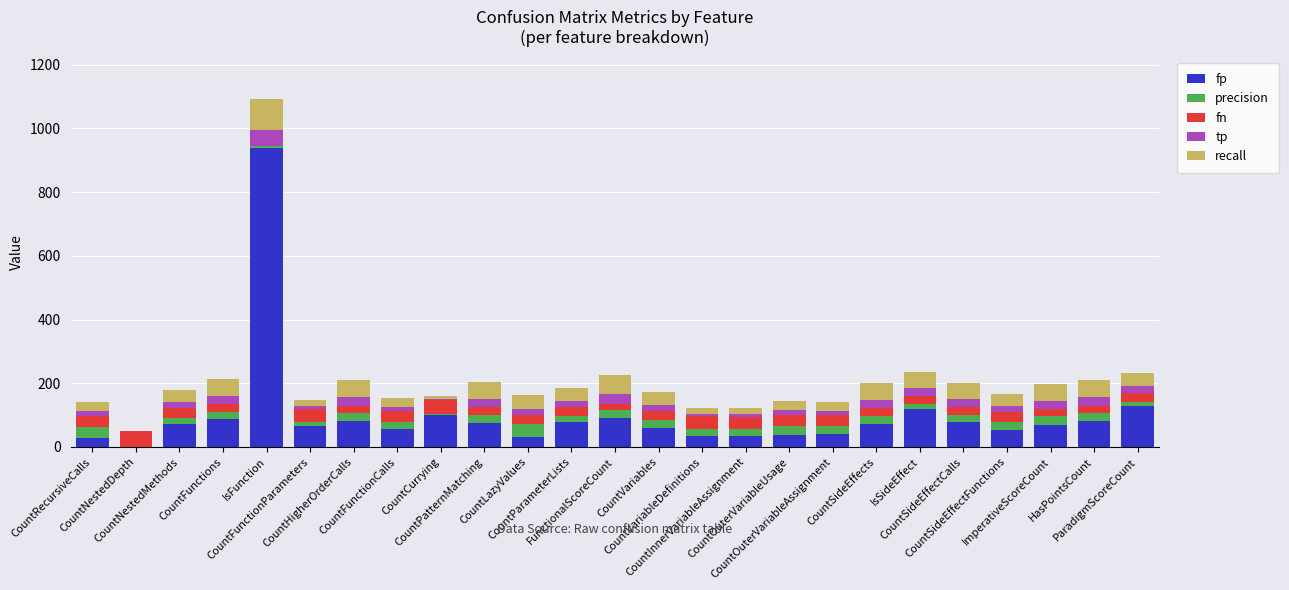

What is the sum of all fp values?

2517.0